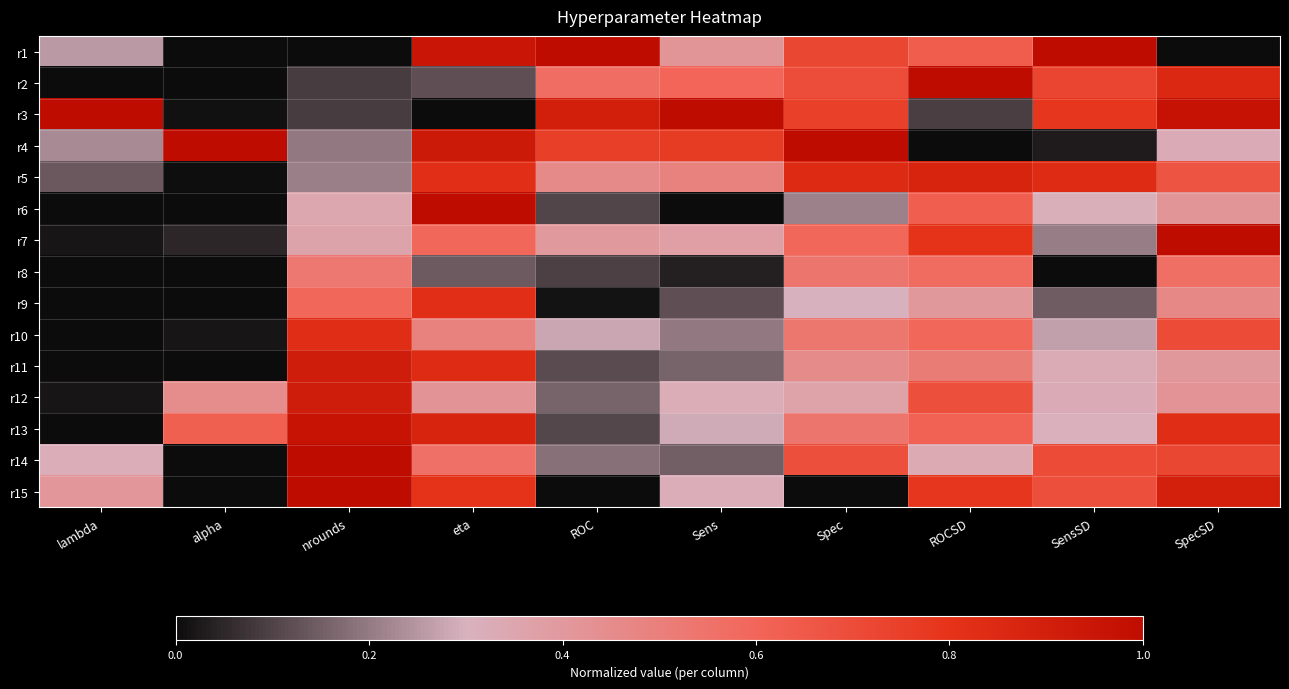

Between ROCSD and Sens, which is larger?

ROCSD